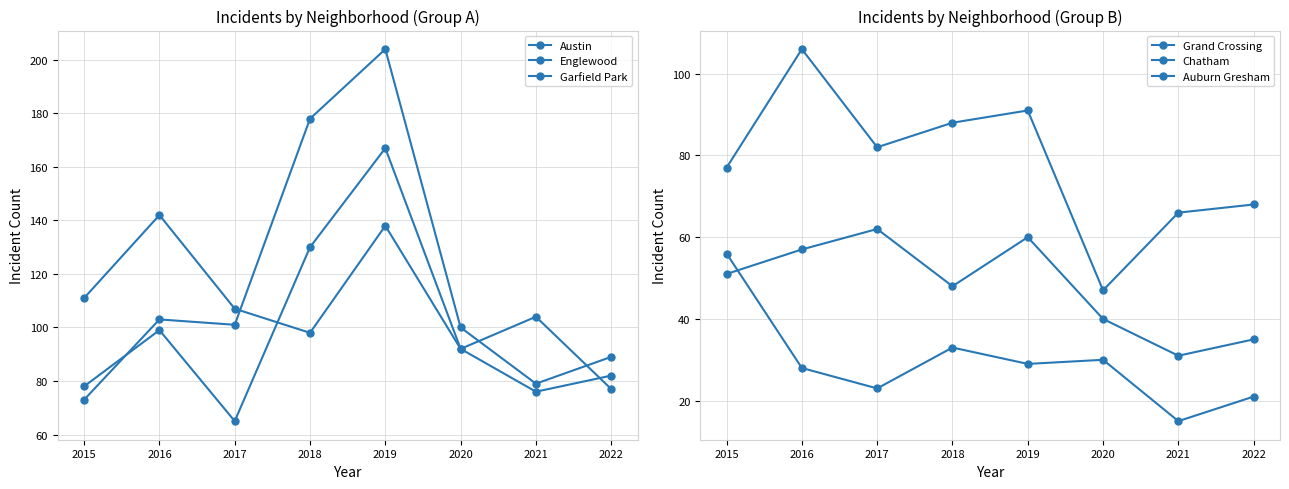

What is the total value across all series at 2022?

372